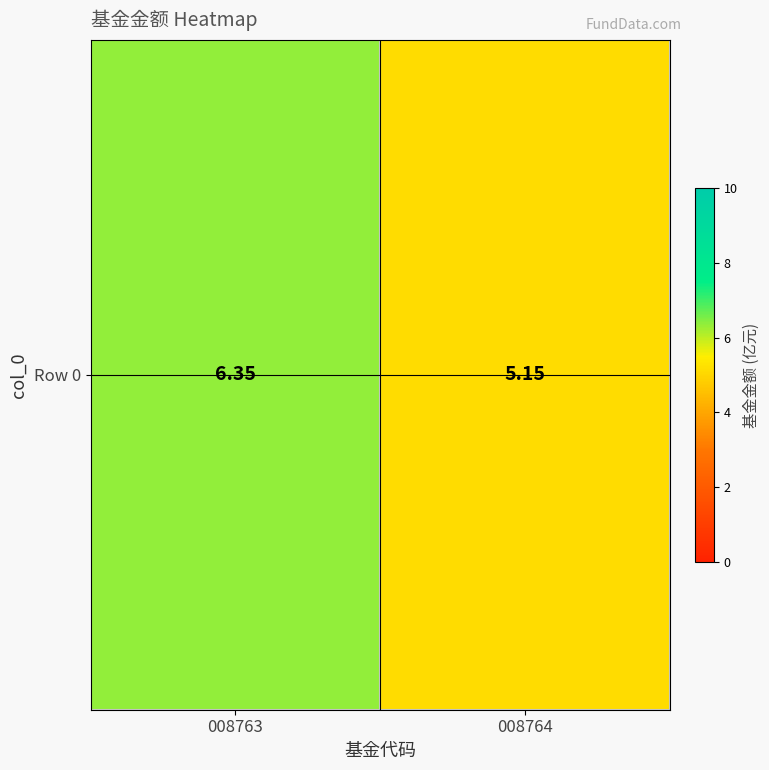

At which label is the value closest to 5?

008764